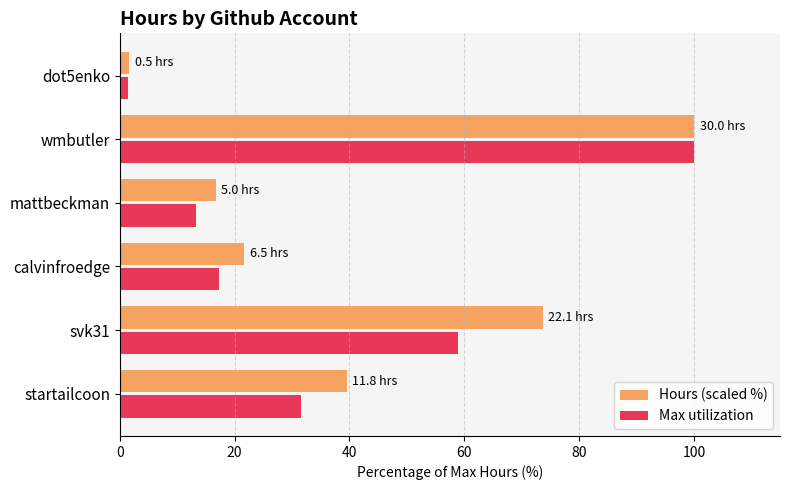

What is the difference between the second highest and second lowest values in the Hours (scaled %) series?

57.0